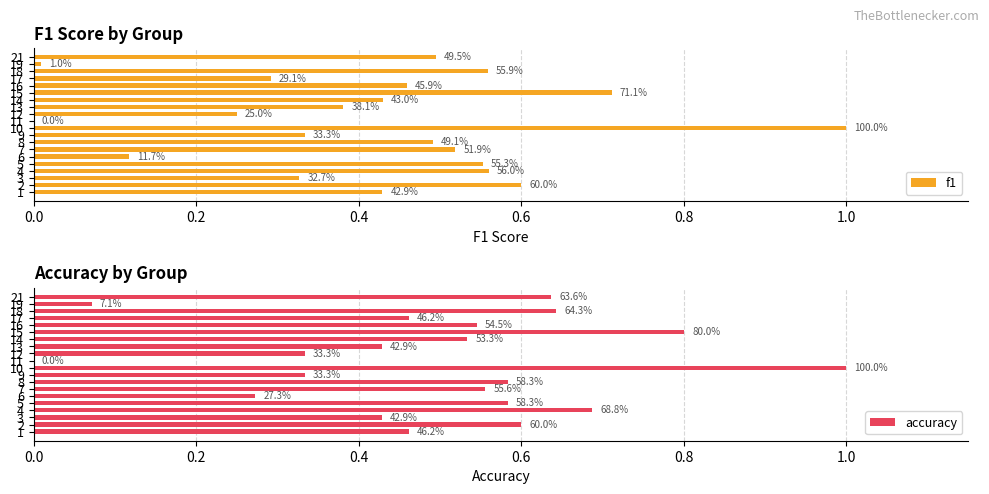

What are all the series names shown in the legend?

f1, accuracy